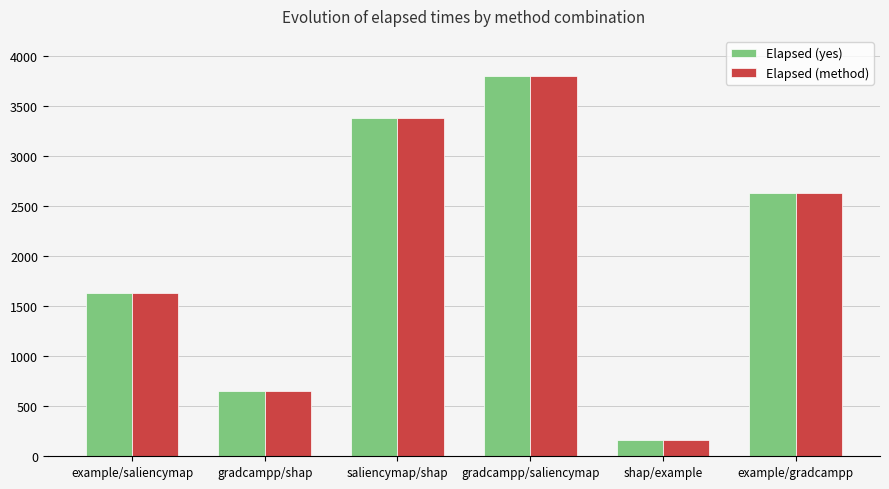

Reading left to right, transcribe all the data shown in this chart.

Elapsed (yes): 1635	652	3379	3802	164	2630
Elapsed (method): 1635	652	3379	3802	164	2630